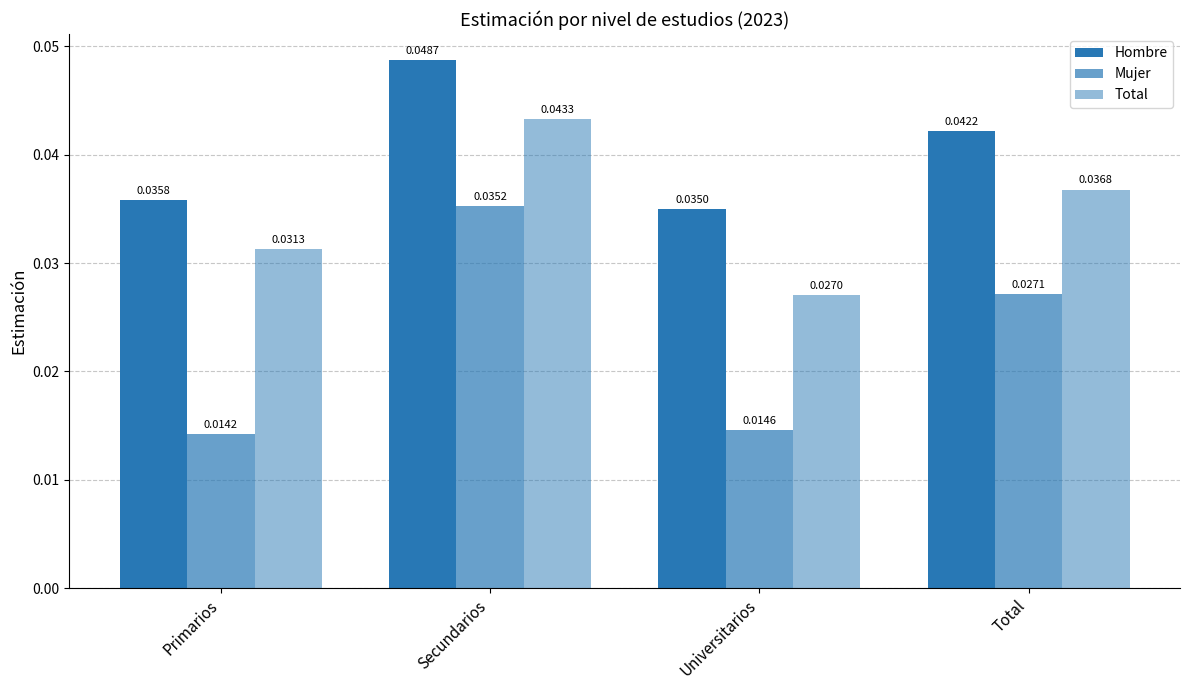

Is it true that Mujer equals 0.0 at Primarios?

False